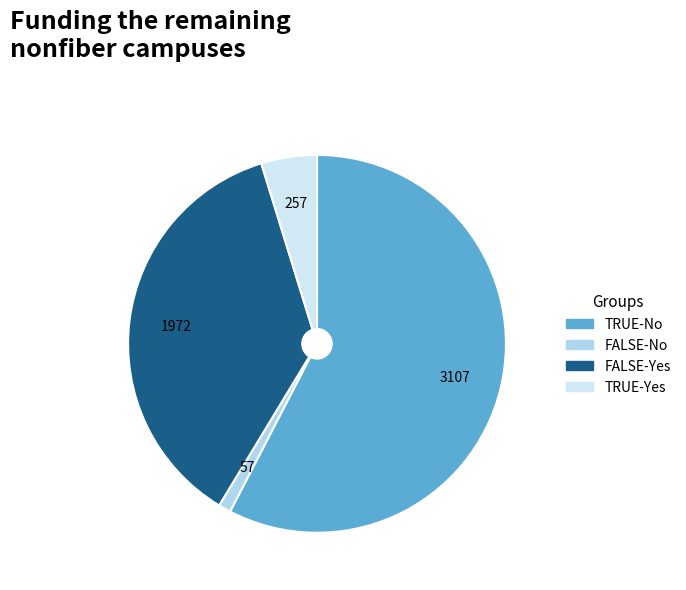

Count the number of slices in the pie.

4